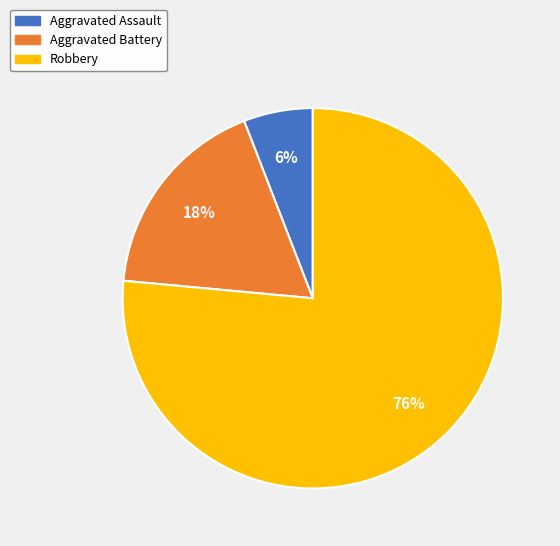

To the nearest percent, what is the combined percentage of Robbery and Aggravated Assault?

82%